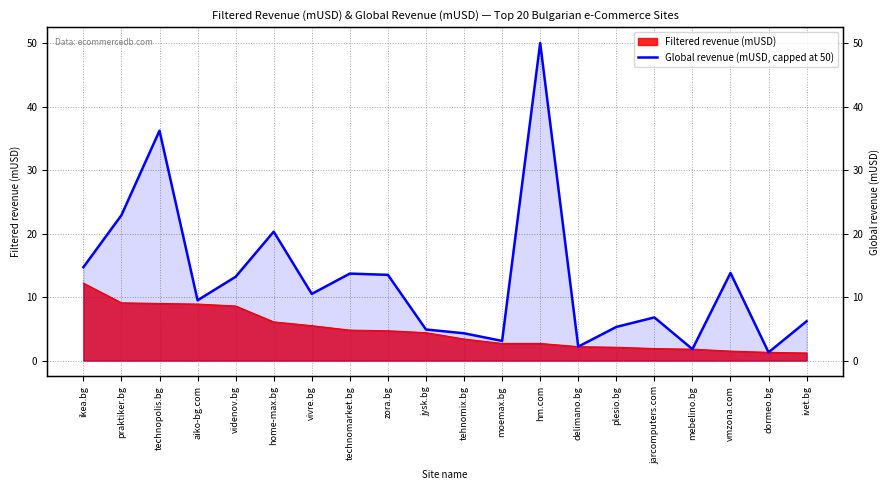

The value at tehnomix.bg is 4.3. True or false?

True